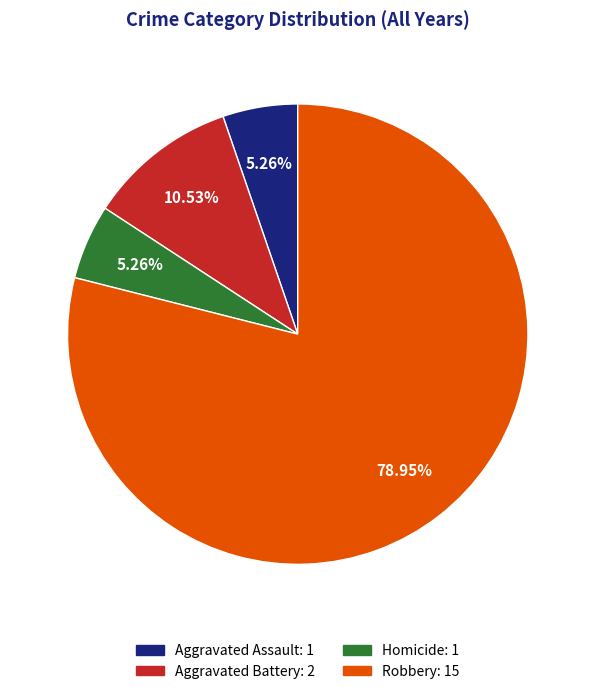

True or false: Robbery accounts for 79% of the total.

True